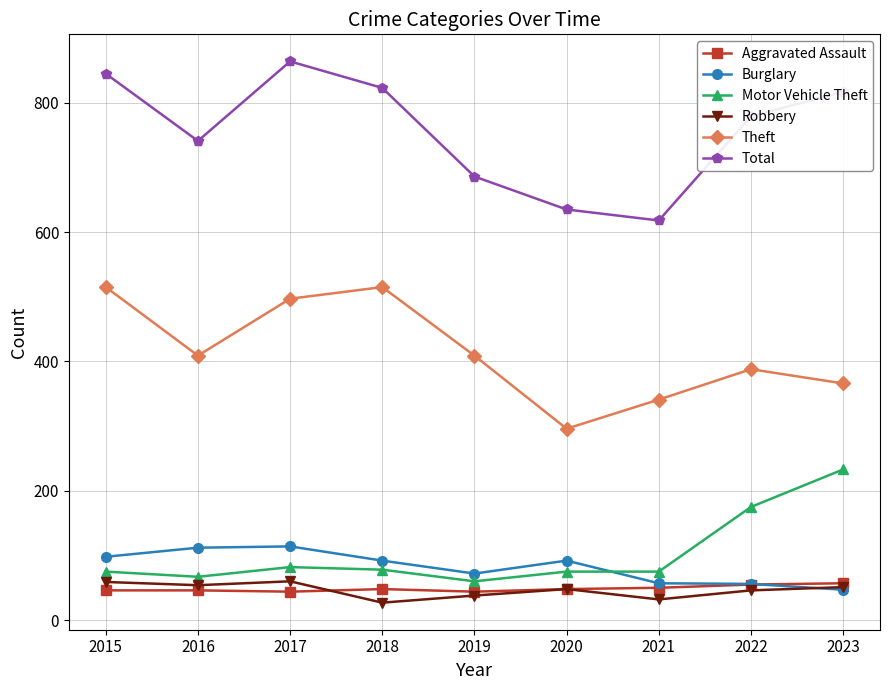

Which series changed the most between 2016 and 2022?

Motor Vehicle Theft